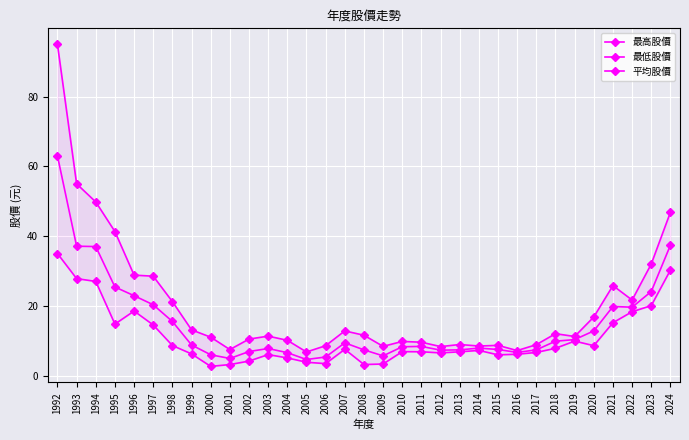

Is it true that 最高股價 equals 11.6 at 2008?

True